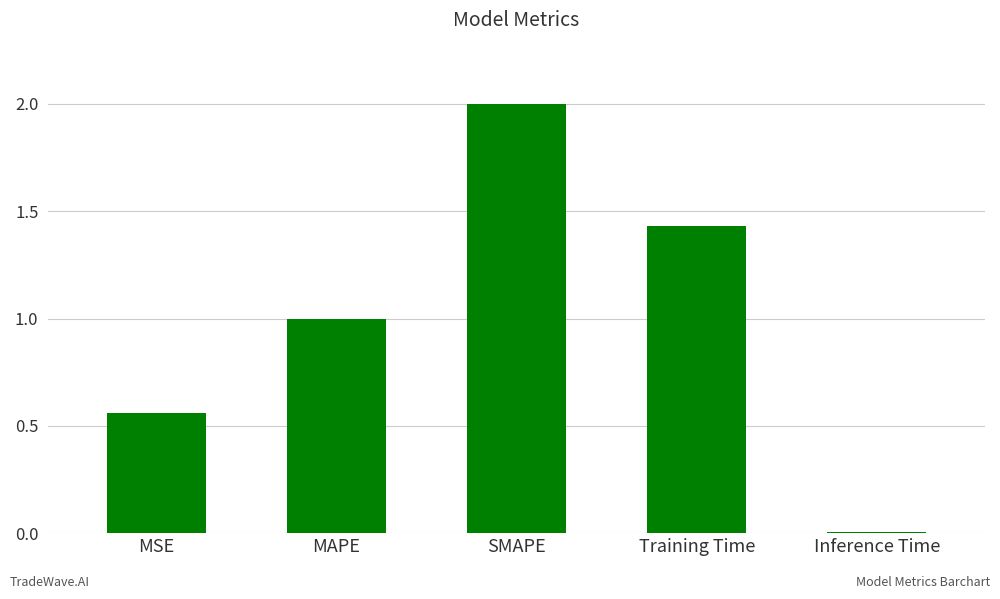

Rank the categories by value from highest to lowest.

SMAPE, Training Time, MAPE, MSE, Inference Time